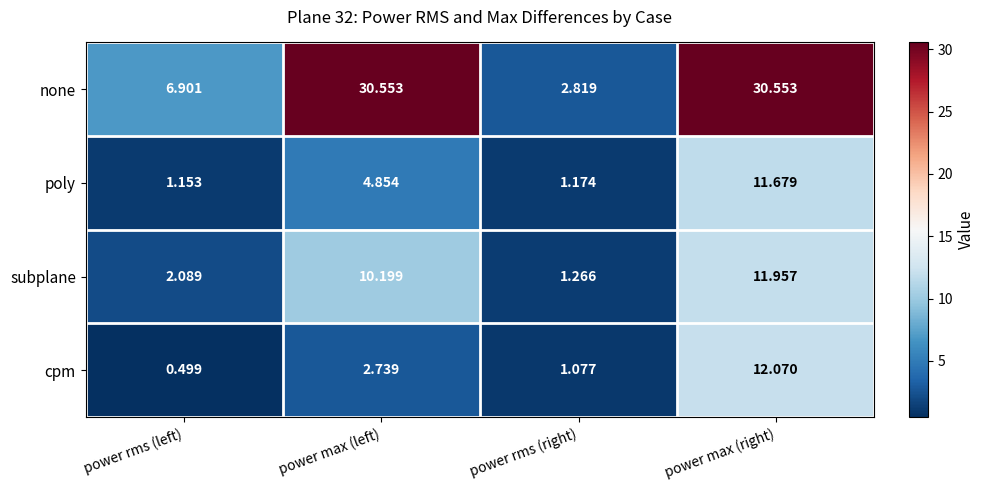

How many series are shown in this chart?

4